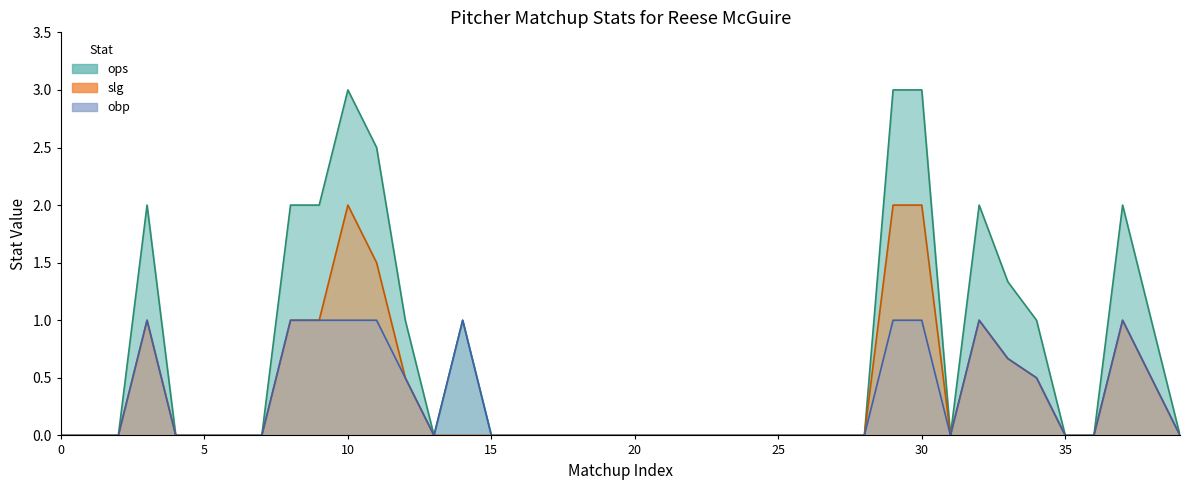

At 4, list the series in order from largest to smallest.

ops, slg, obp